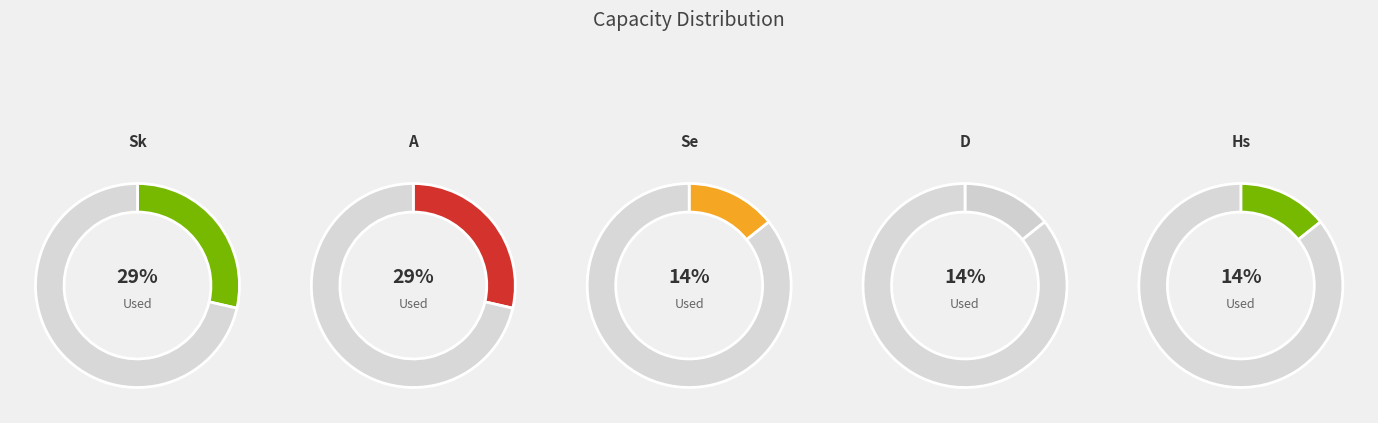

To the nearest percent, what percentage of the pie is Sk?

29%